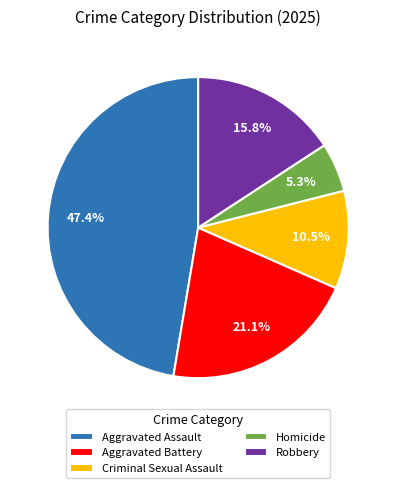

Does Aggravated Battery represent more than half of the total?

No